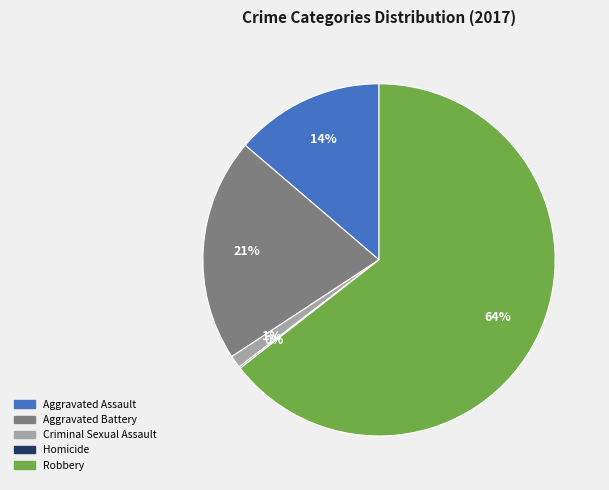

Which slice represents more than half of the pie?

Robbery